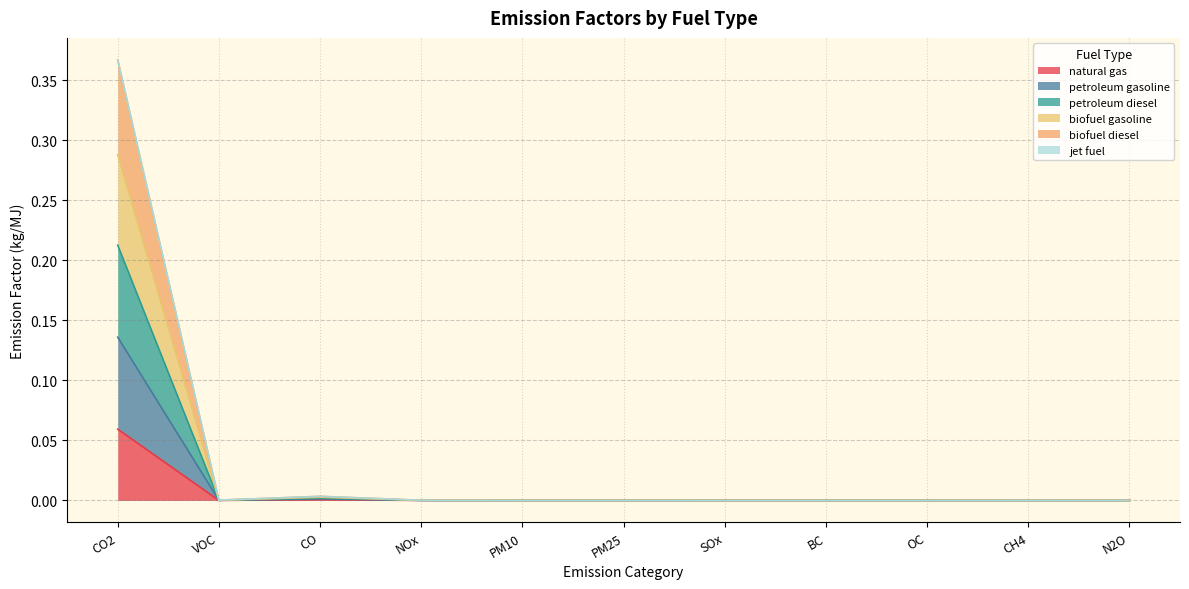

True or false: natural gas and biofuel diesel intersect in this chart.

False